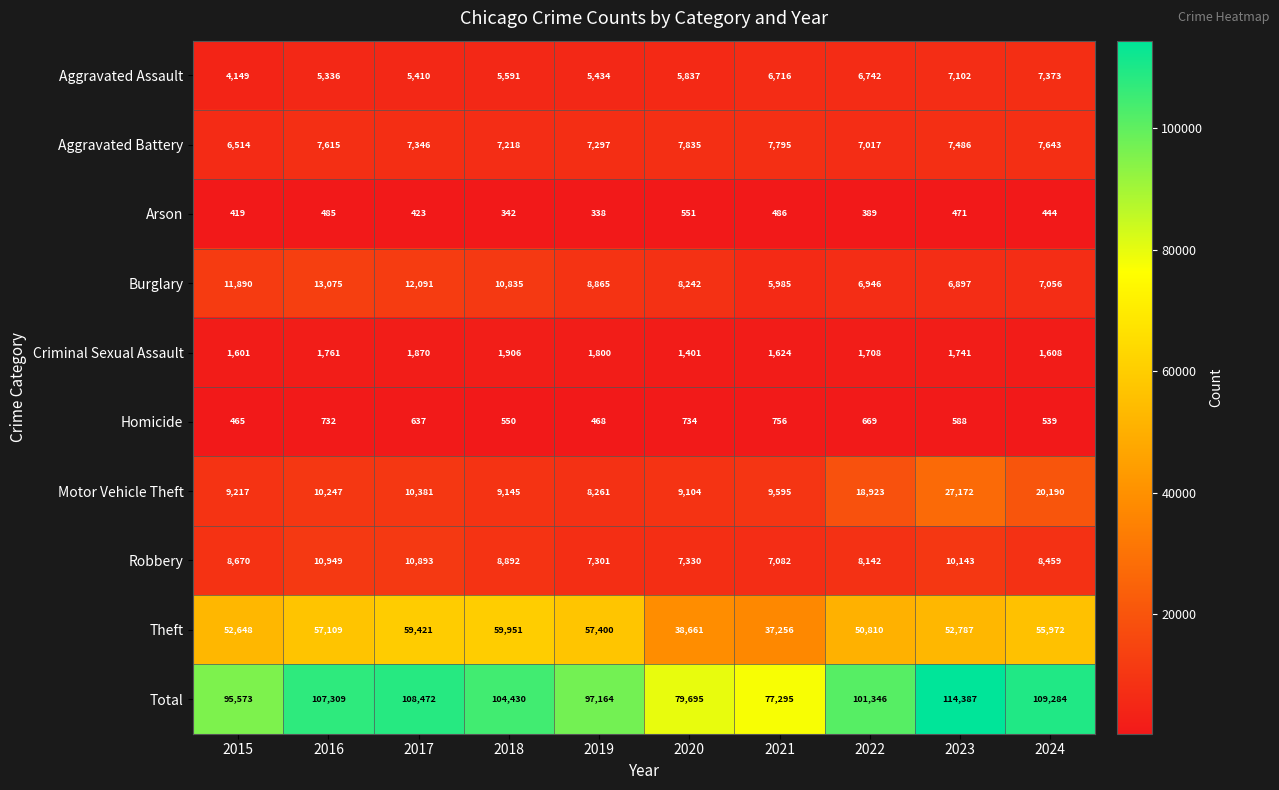

Which category has the lowest value across all series?

2019